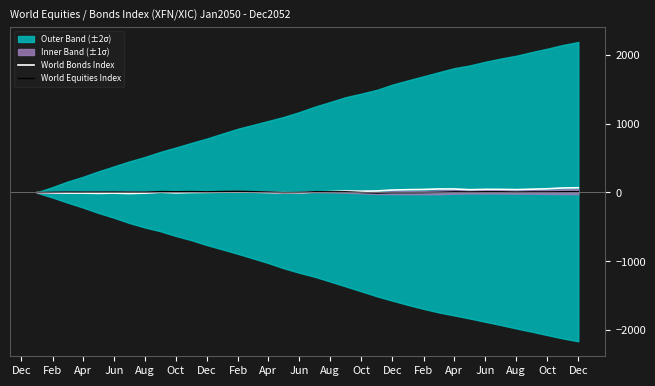

Does the chart have visible grid lines?

No